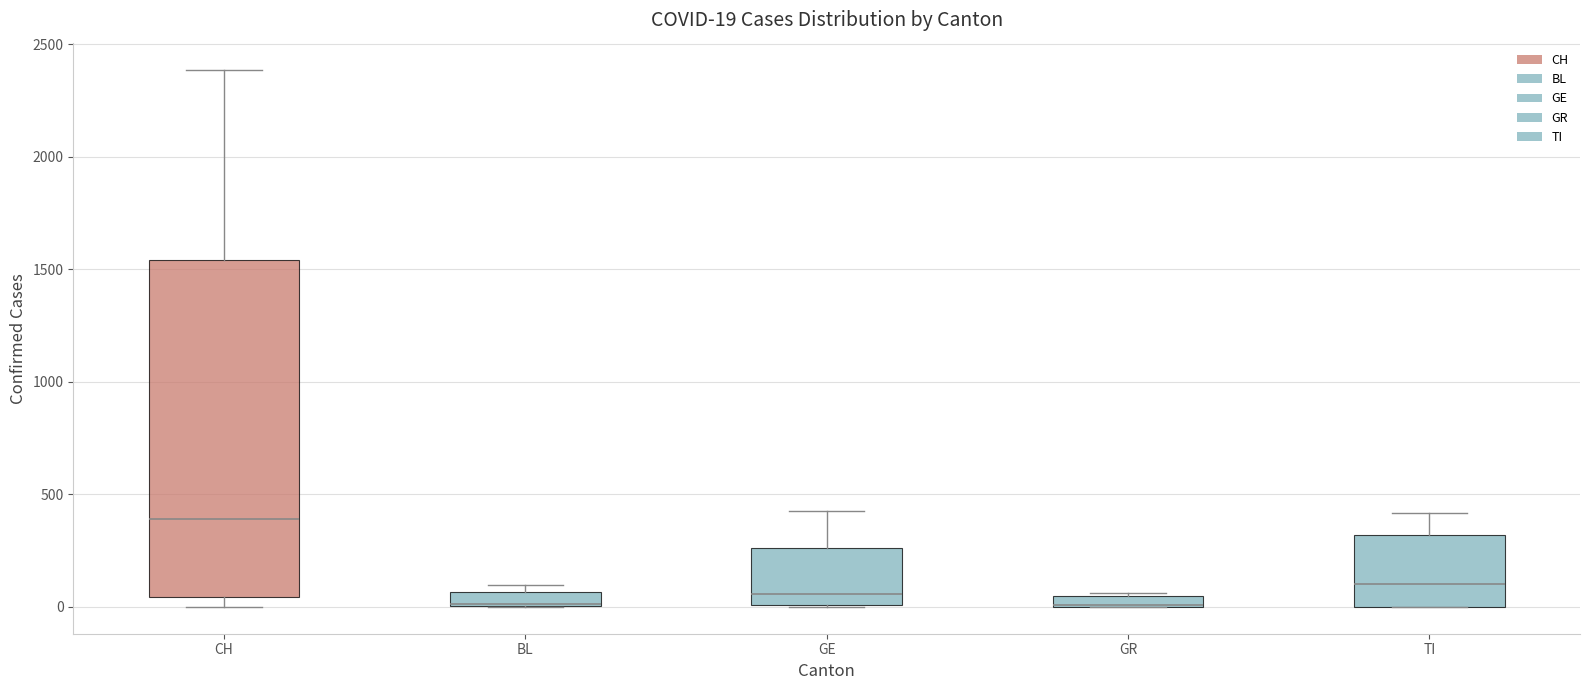

Comparing the boxes themselves (not the whiskers), which one is the tallest?

CH